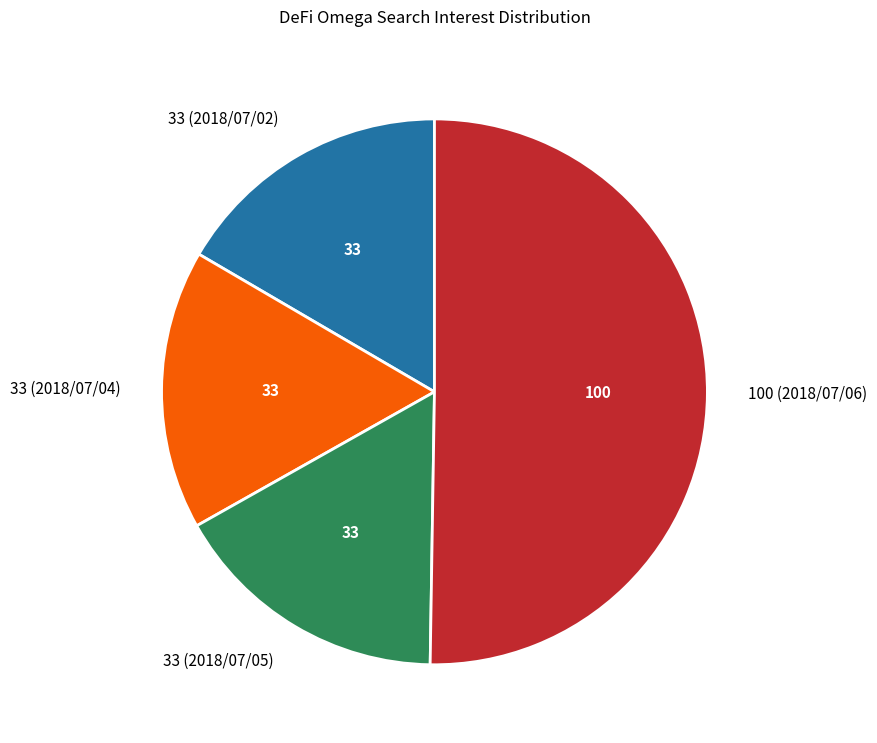

Which has a higher value, 33 (2018/07/05) or 100 (2018/07/06)?

100 (2018/07/06)